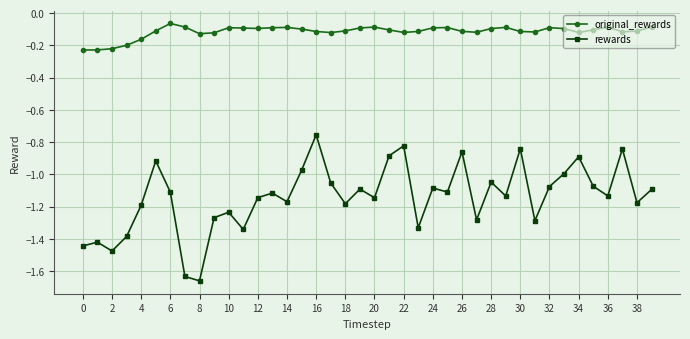

What is the sum of all original_rewards values?

-4.6